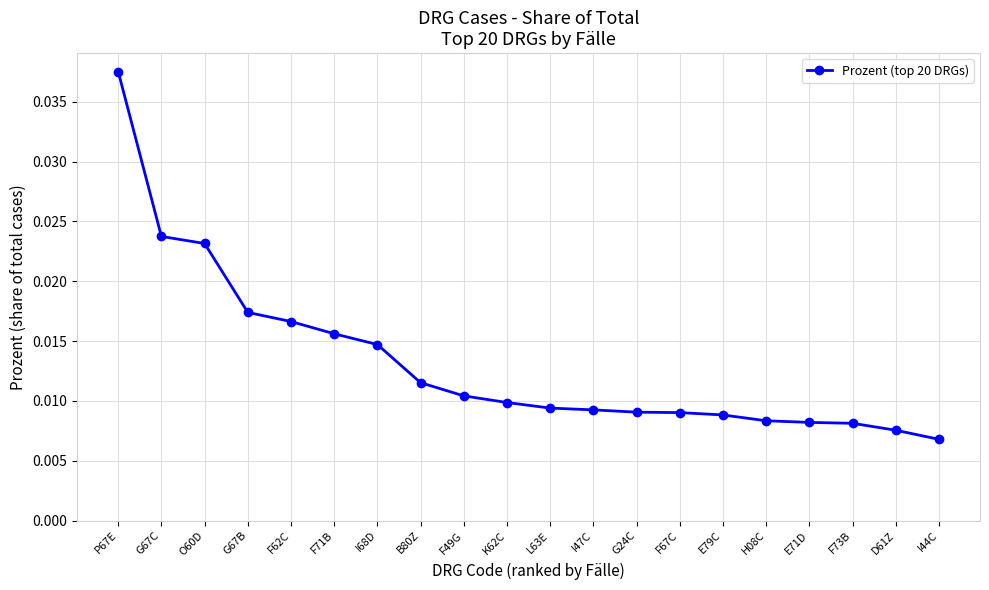

How many values are between 0 and 1?

20